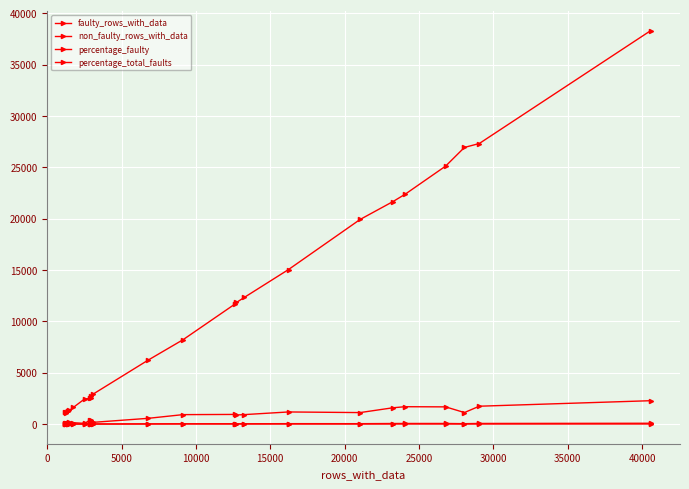

Does the chart have visible grid lines?

Yes